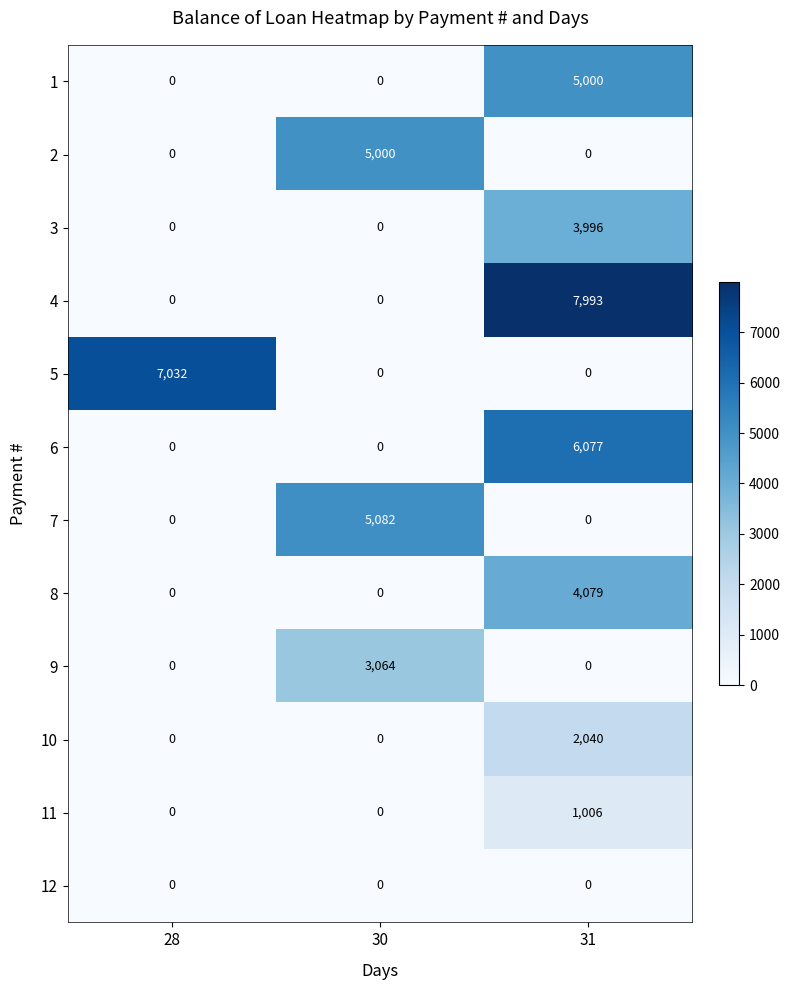

True or false: 4 has a value of 7993 at 31.

True